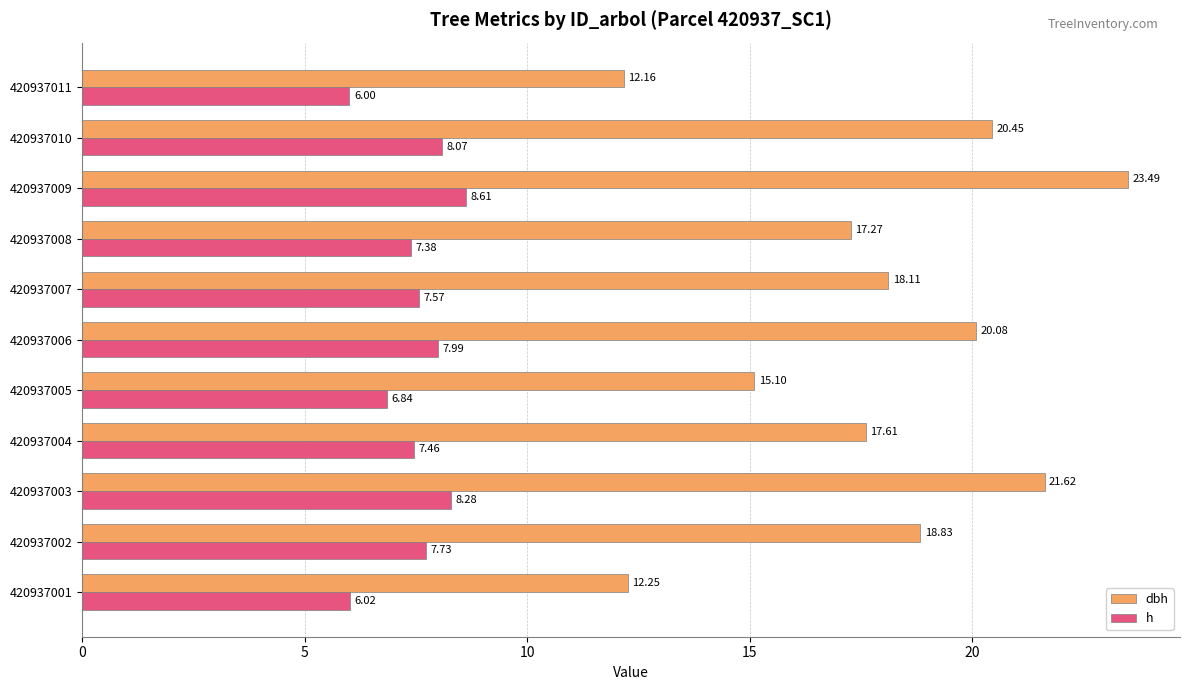

At which category is the sum across all series the highest?

420937009